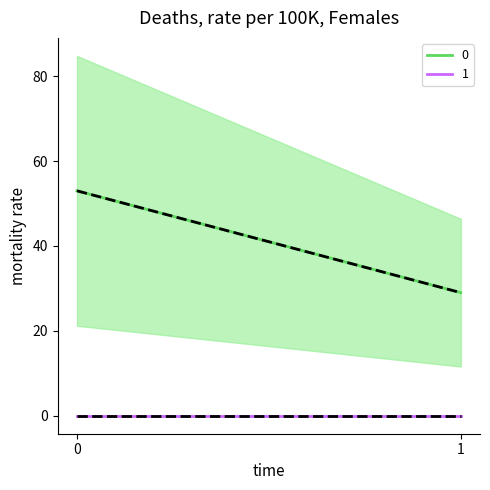

True or false: 1 has a value of 0 at 1.

True